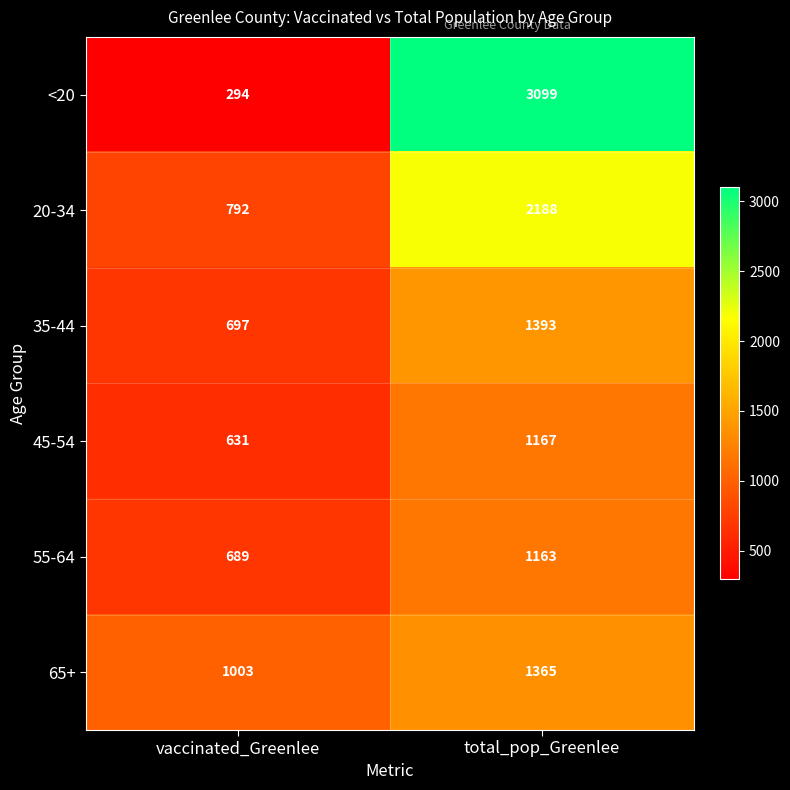

What is the maximum value shown in the chart?

3099